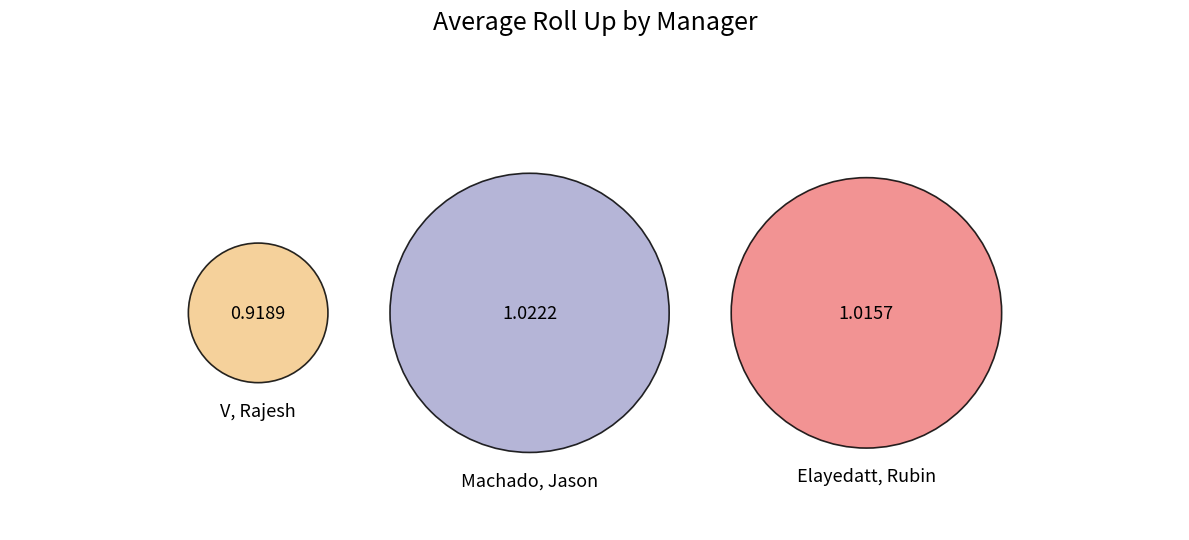

Does Machado, Jason represent more than half of the total?

No